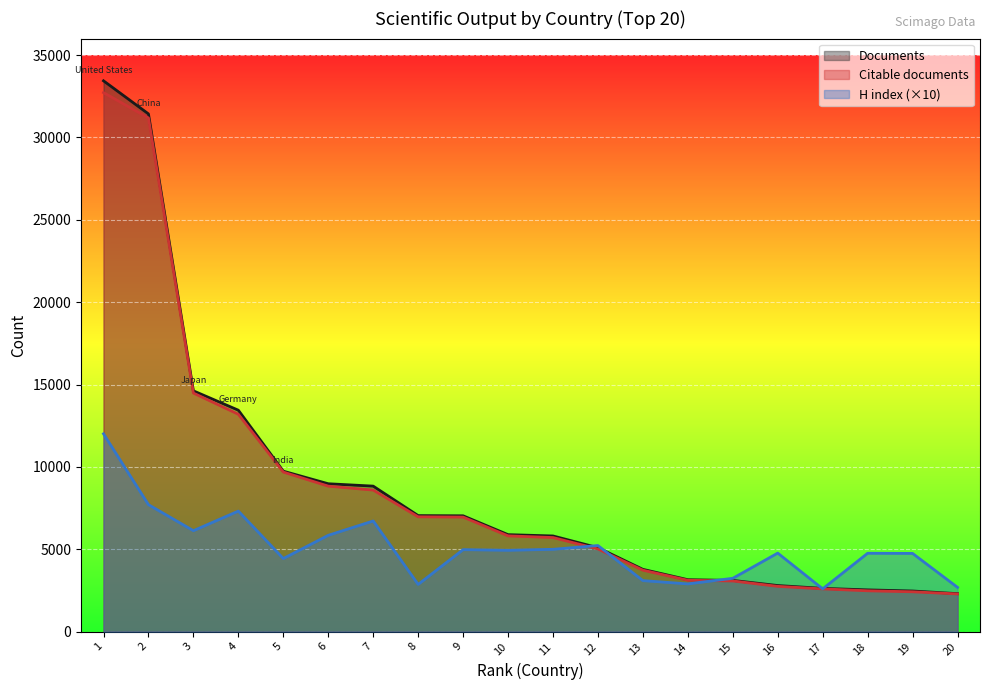

What is the highest value of the Citable documents series?

32719